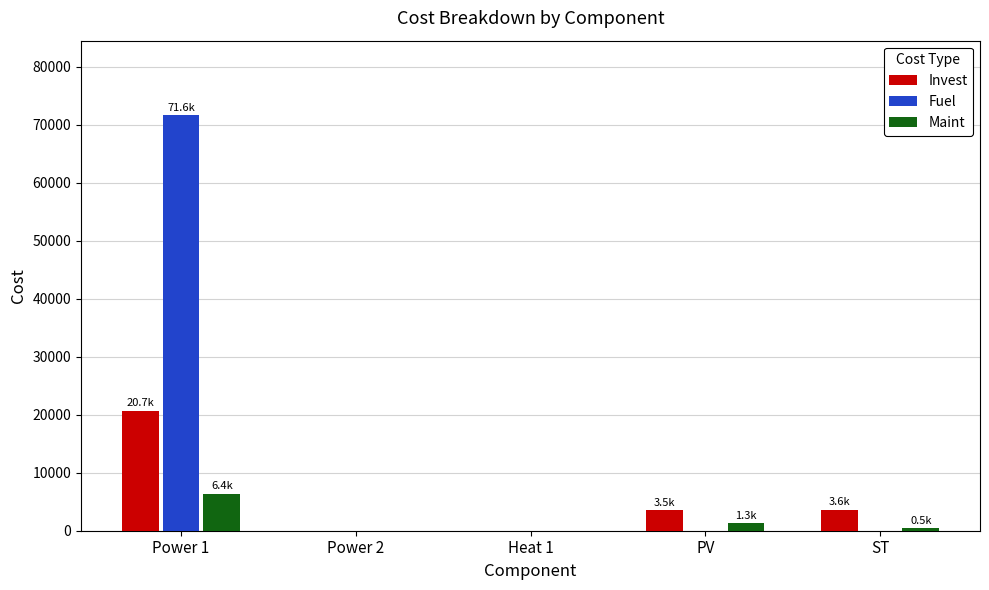

Is the value of Invest at ST greater than the value of Maint at Power 1?

No